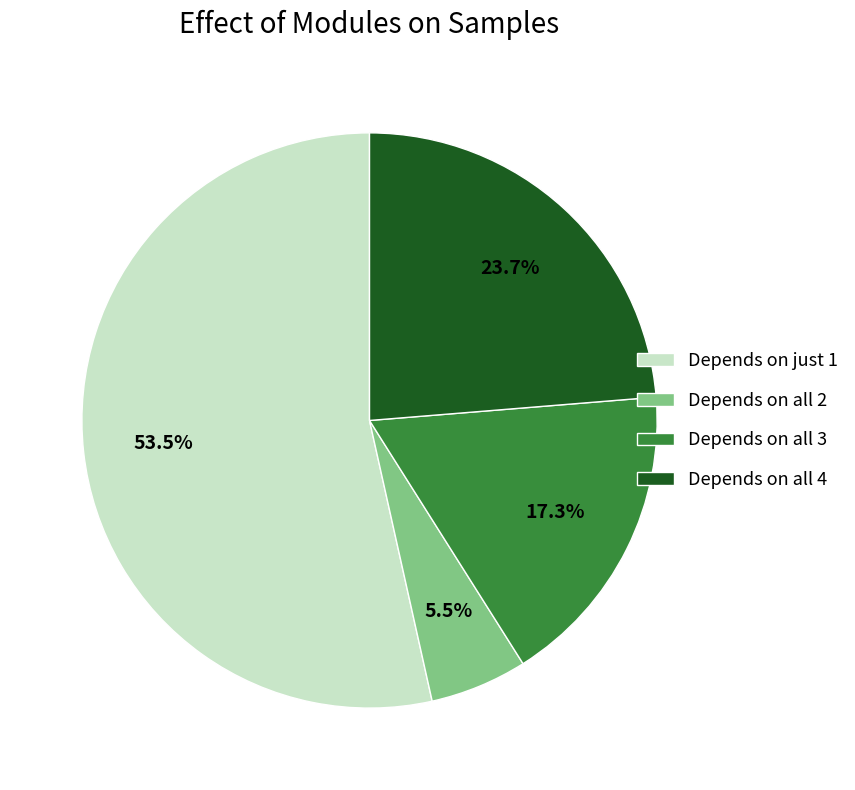

Is there a majority slice in this chart?

Yes